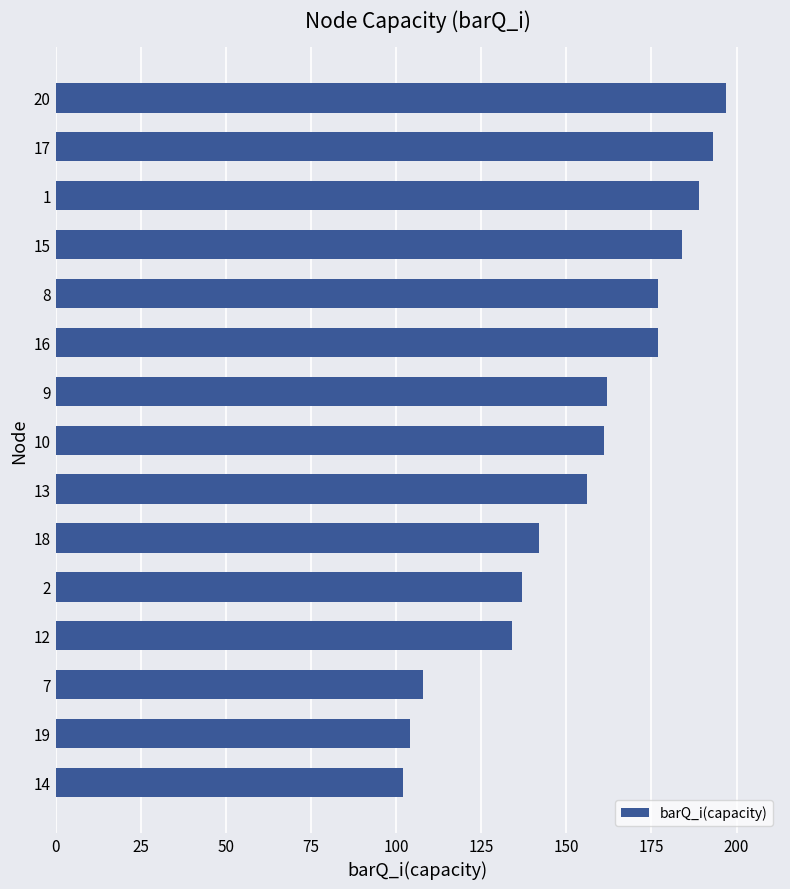

Reading bottom to top, what are all the values shown in this chart?

102	104	108	134	137	142	156	161	162	177	177	184	189	193	197